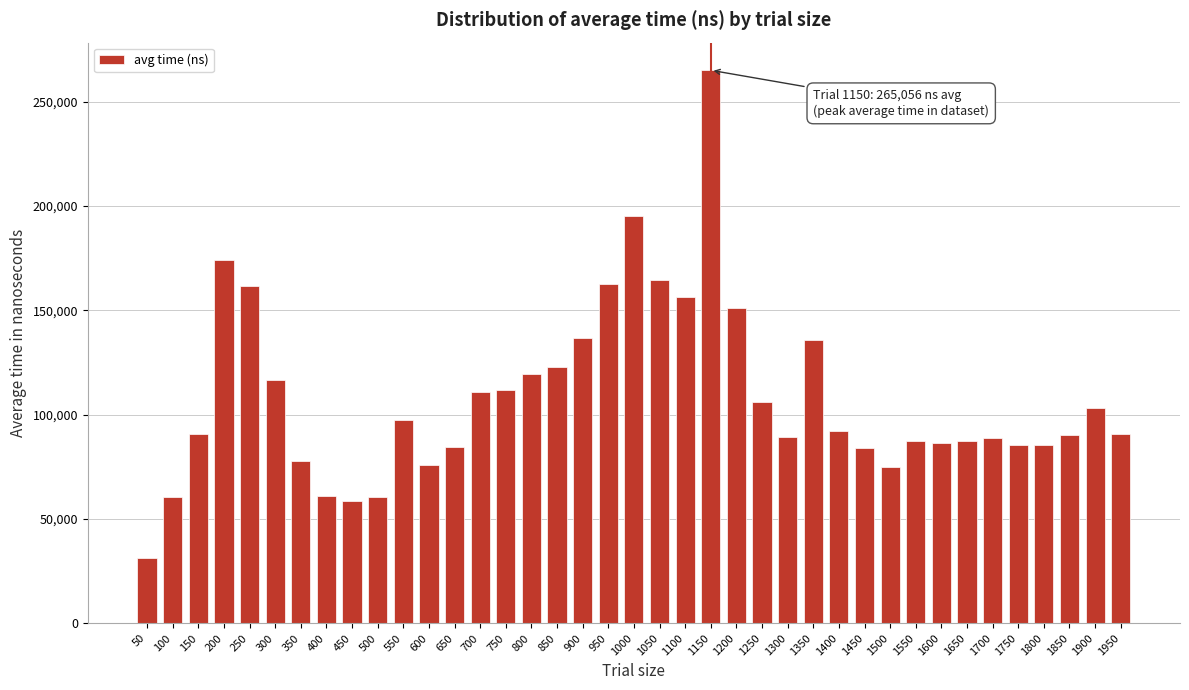

What is the value of the 18th bar from the left?

136822.9